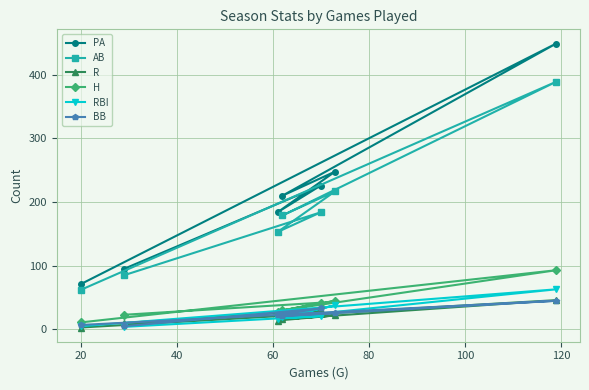

Which series has the largest total across all categories?

PA